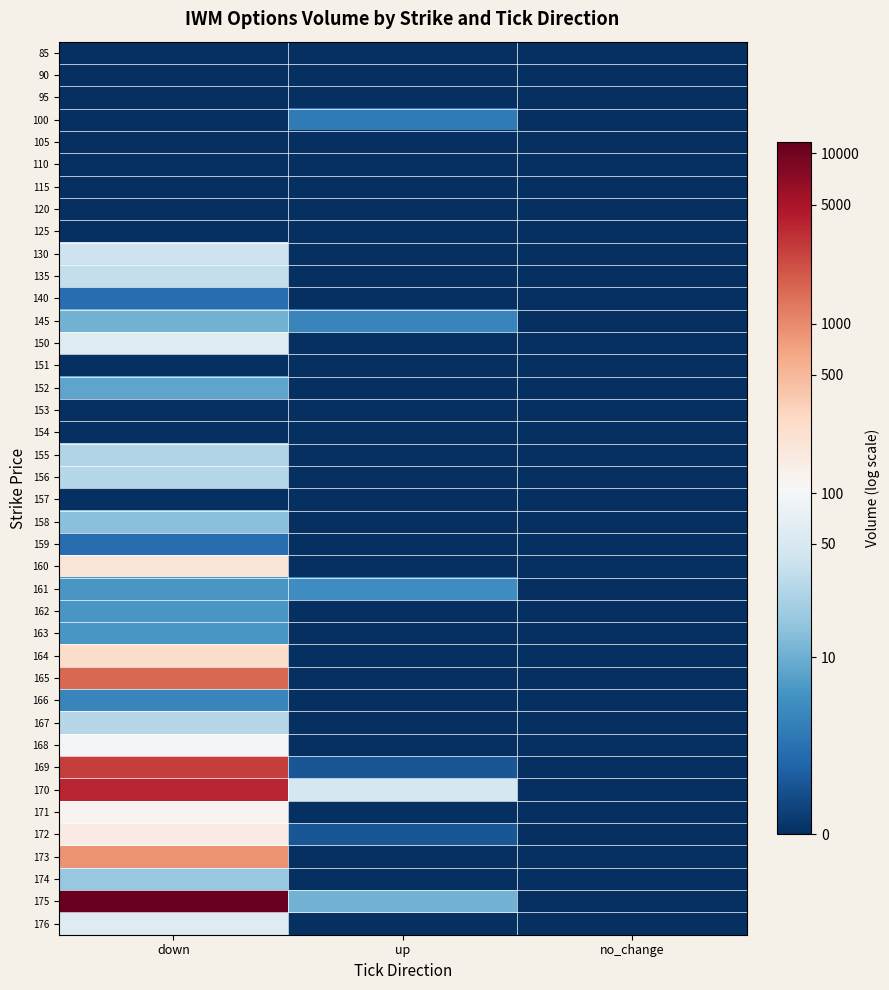

Rank the series by their maximum value, from lowest to highest.

85, 90, 95, 105, 110, 115, 120, 125, 151, 153, 154, 157, 140, 159, 100, 166, 161, 162, 163, 152, 145, 158, 174, 155, 156, 167, 135, 130, 176, 150, 168, 171, 172, 160, 164, 173, 165, 169, 170, 175